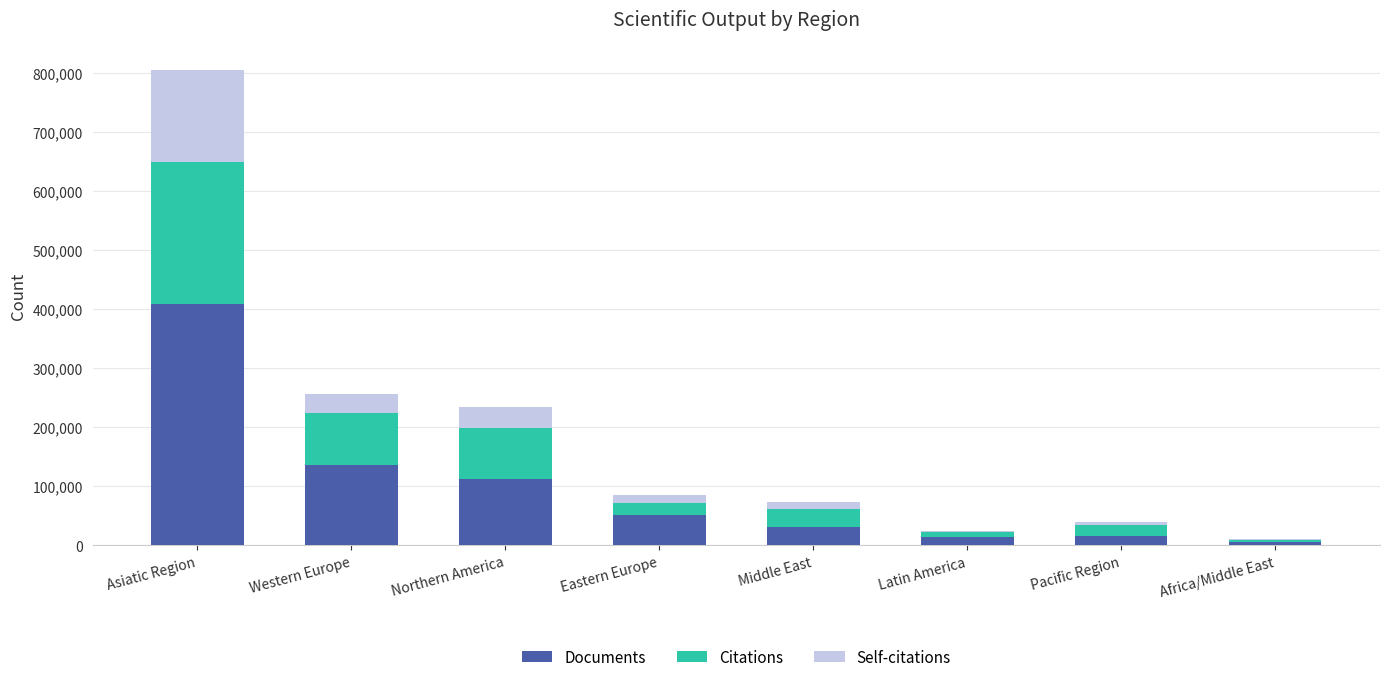

What is the highest value of the Documents series?

408396